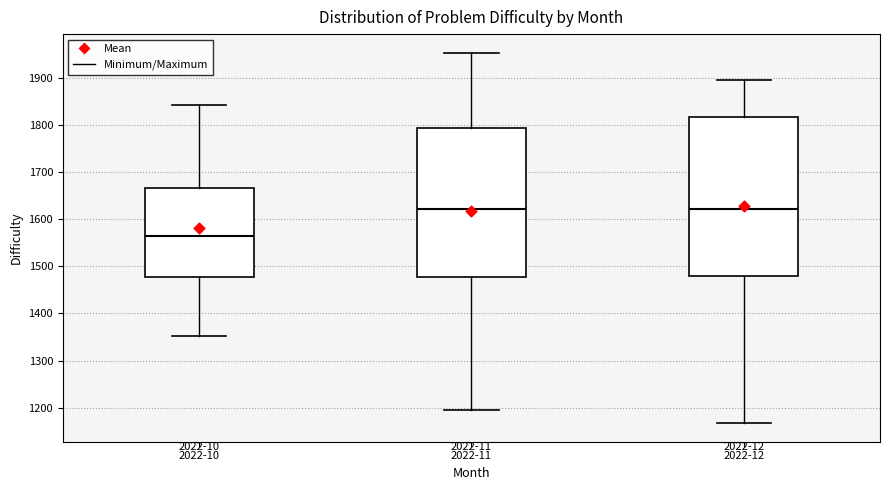

Where does the median line of the box for 2022-11 sit on the y-axis? The values are not printed on the chart, so give them approximately, as read against the axis.

1620